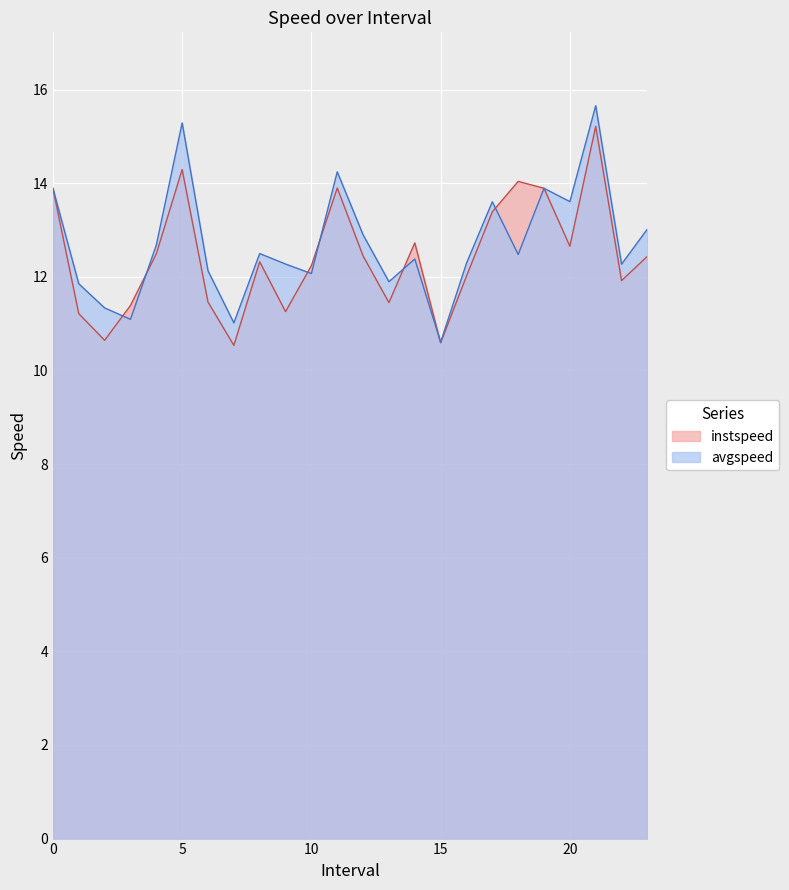

At which category is the sum across all series the highest?

21.0